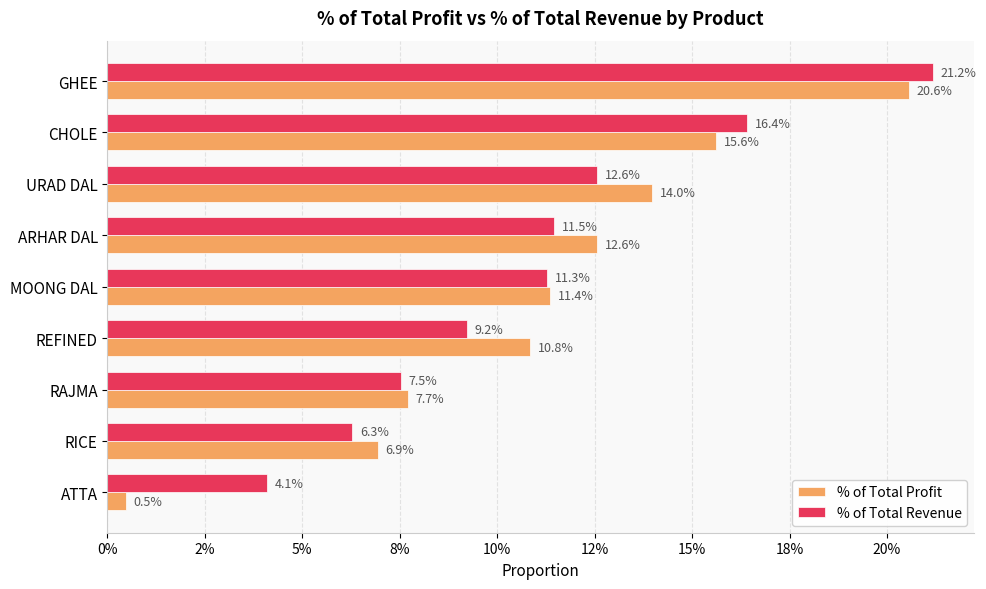

What are all the series names shown in the legend?

% of Total Profit, % of Total Revenue